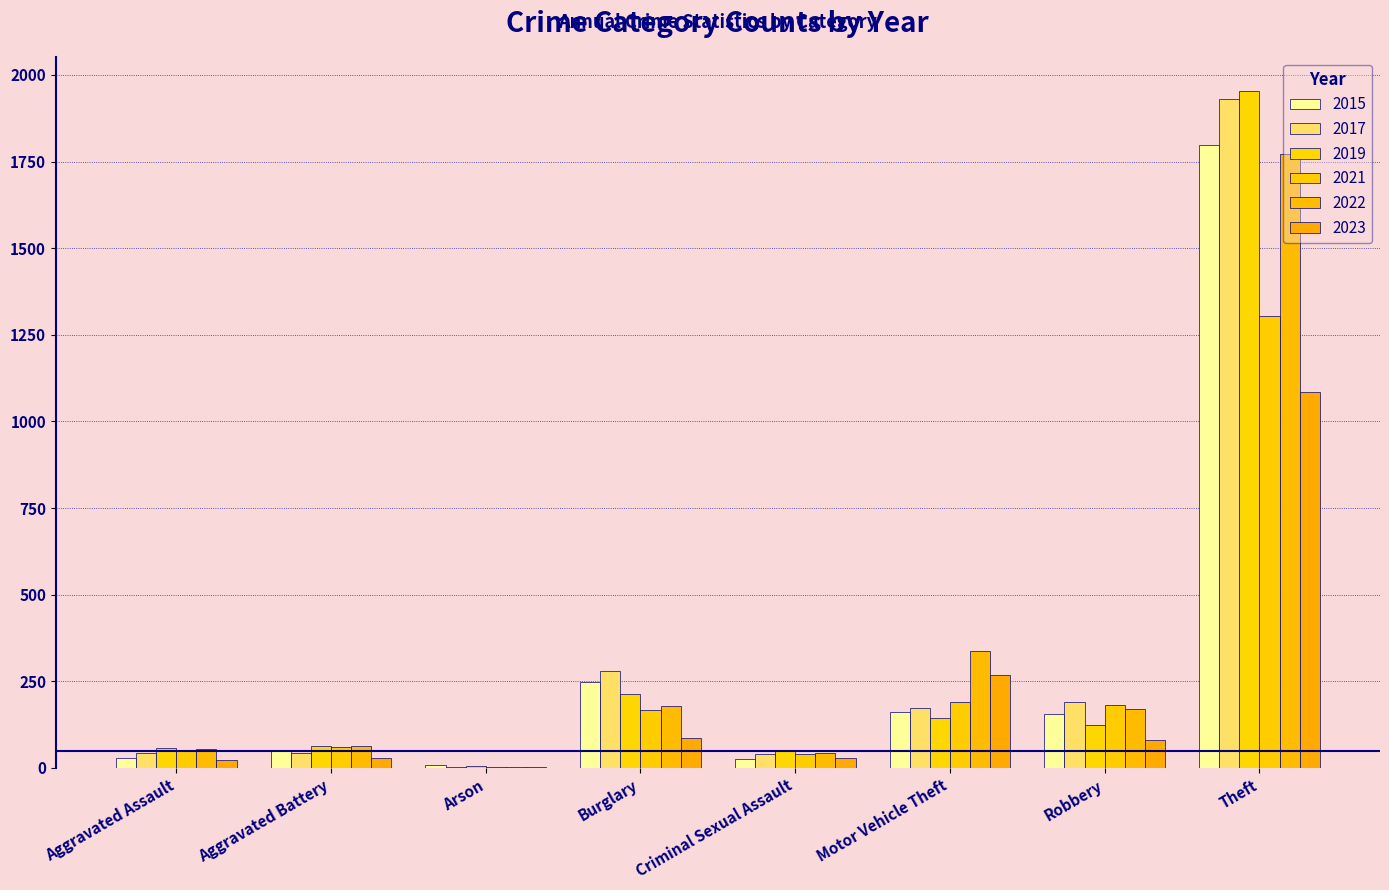

How many groups of bars are there?

8